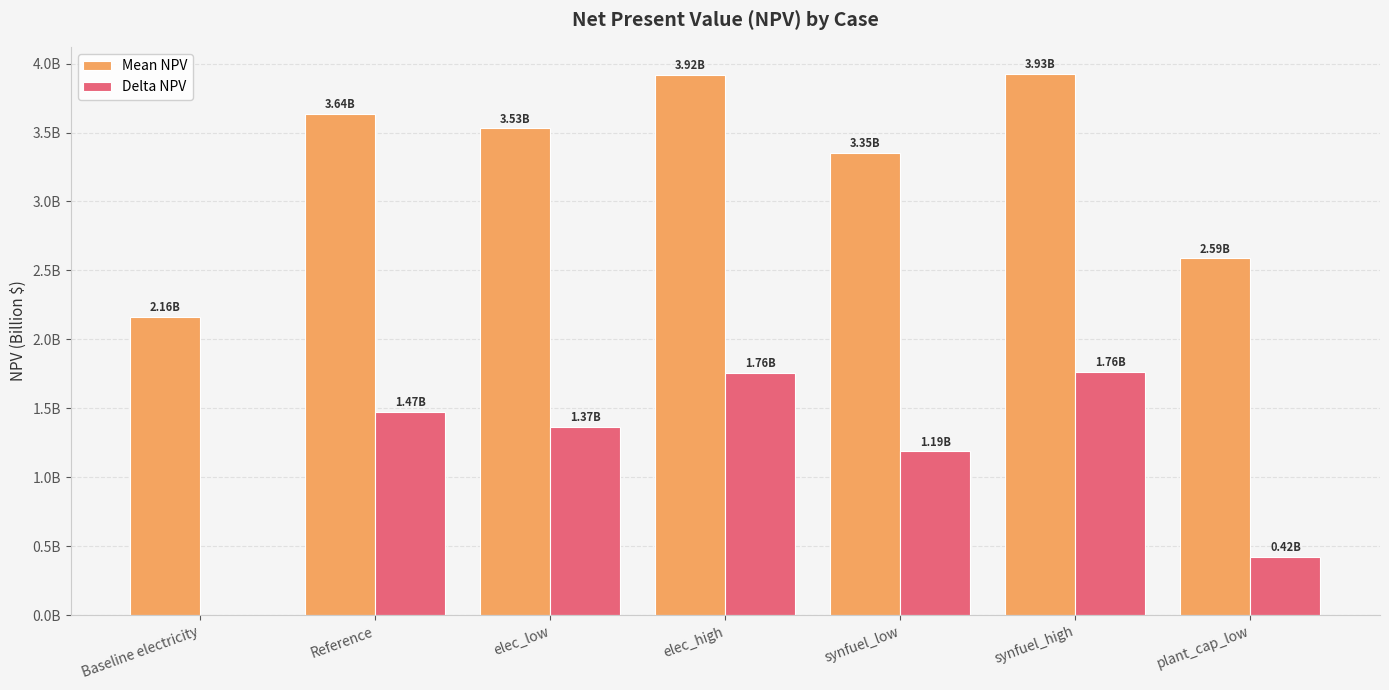

What is the total value across all series at elec_low?

4896925852.1